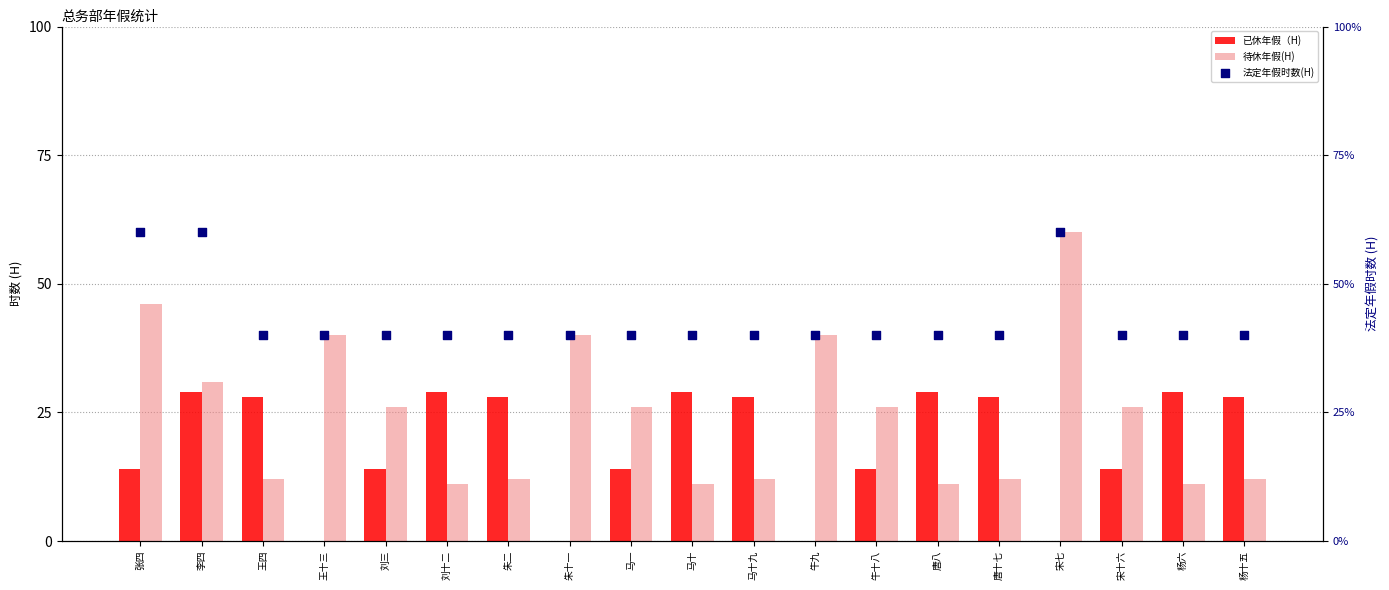

Which series has the largest total across all categories?

法定年假时数(H)